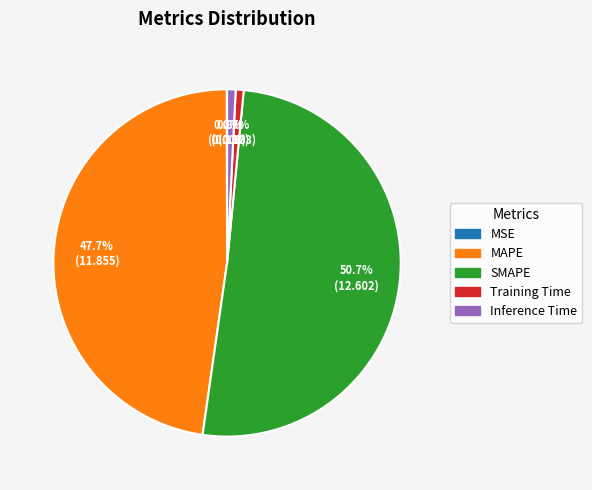

Which slice represents more than half of the pie?

SMAPE